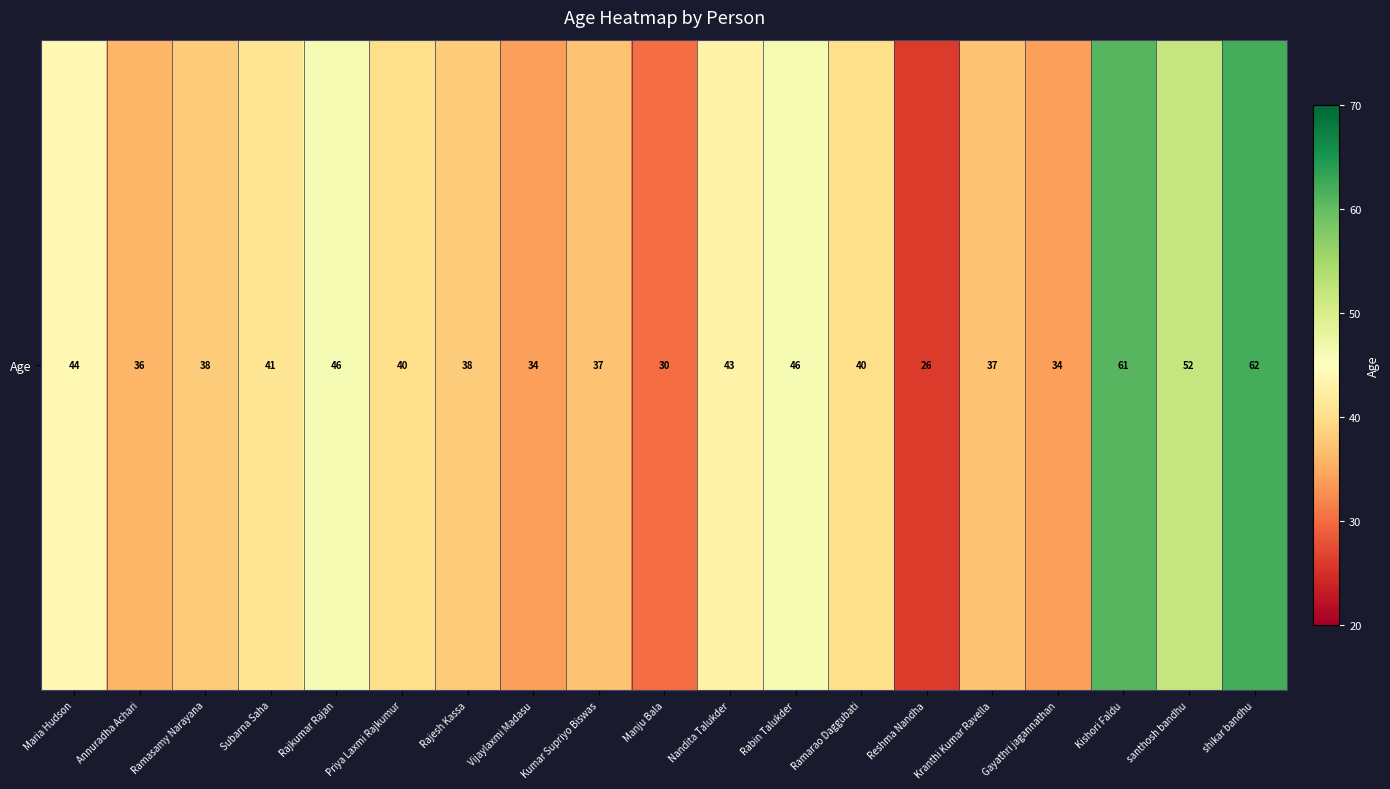

Reading left to right, what are all the values shown in this chart?

Maria Hudson=44	Annuradha Achari=36	Ramasamy Narayana=38	Subarna Saha=41	Rajkumar Rajan=46	Priya Laxmi Rajkumur=40	Rajesh Kassa=38	Vijaylaxmi Madasu=34	Kumar Supriyo Biswas=37	Manju Bala=30	Nandita Talukder=43	Rabin Talukder=46	Ramarao Daggubati=40	Reshma Nandha=26	Kranthi Kumar Ravella=37	Gayathri jagannathan=34	Kishori Faldu=61	santhosh bandhu=52	shikar bandhu=62